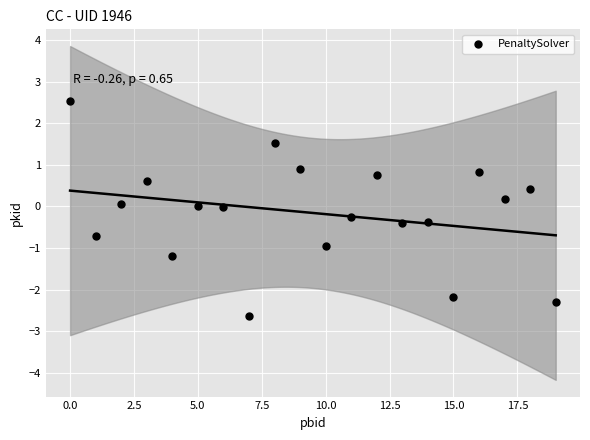

What is the range of Y values (max minus min)?

5.2